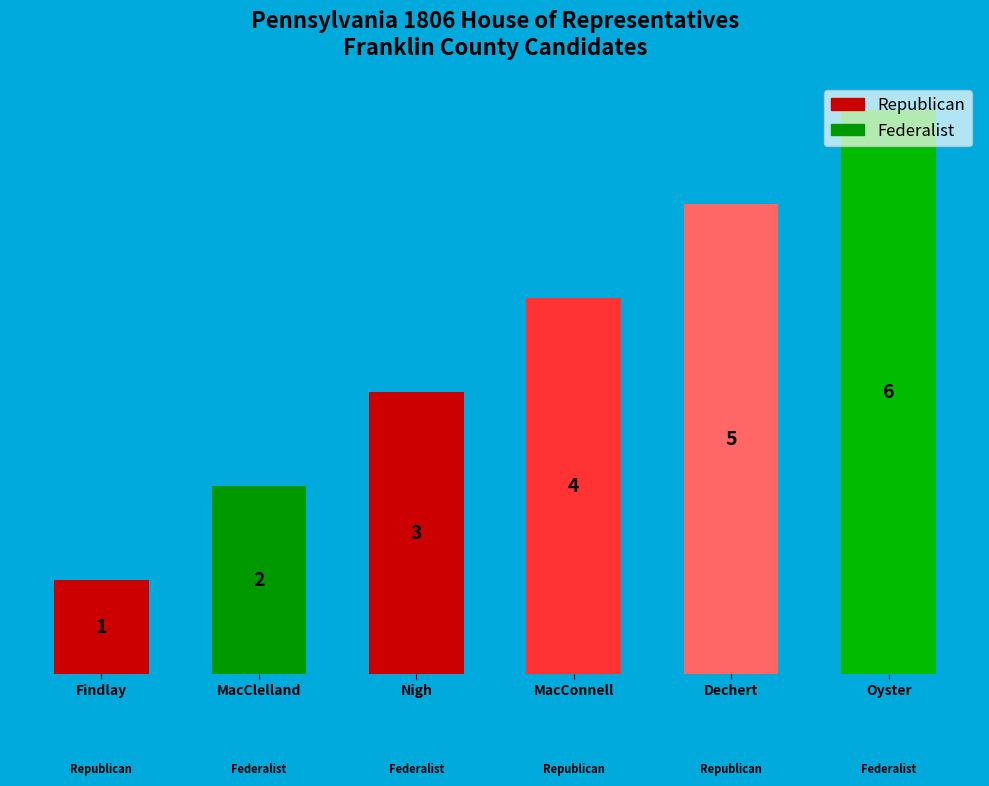

Rank the categories by value from lowest to highest.

Findlay, MacClelland, Nigh, MacConnell, Dechert, Oyster